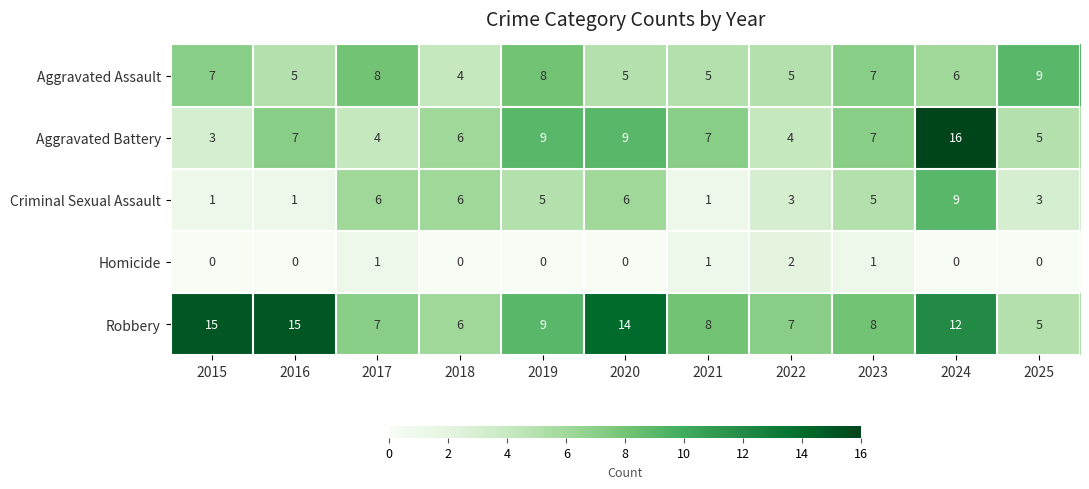

At which label does Criminal Sexual Assault reach its peak?

2024